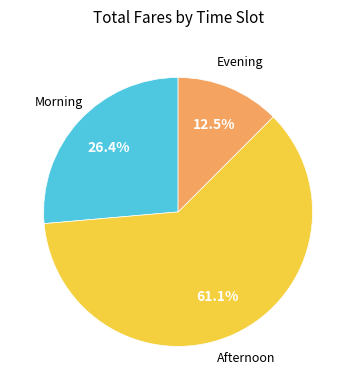

To the nearest percent, what is the average slice percentage?

33%